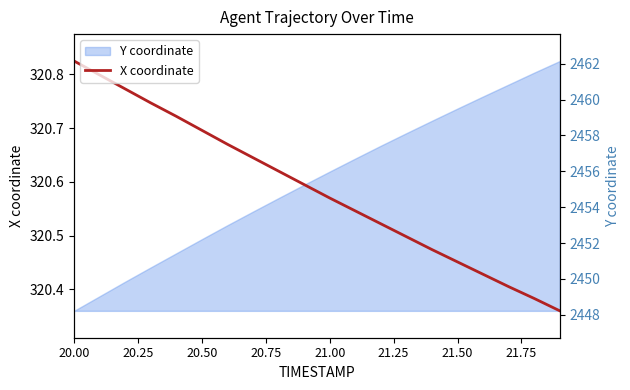

What is the minimum value shown in the chart?

320.4